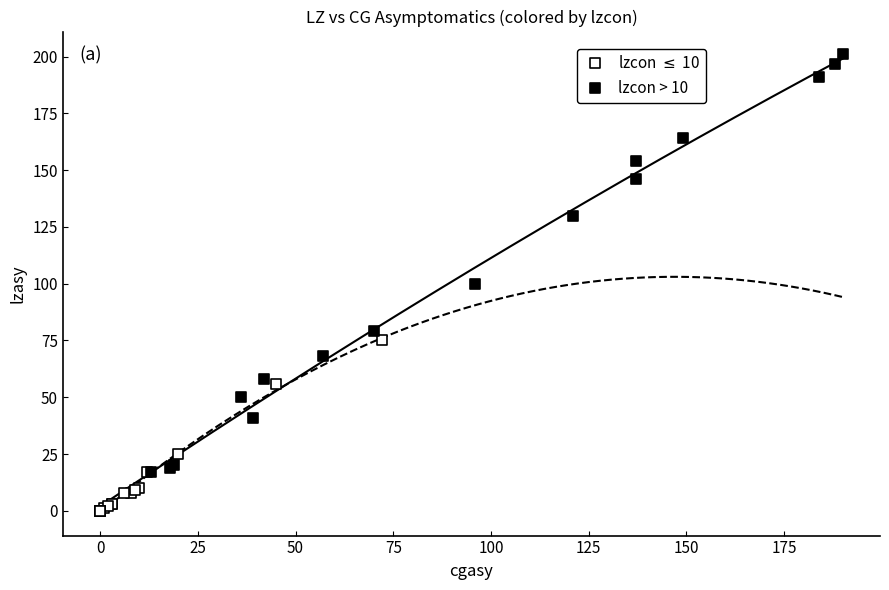

Which series has the widest spread of Y values?

lzcon > 10